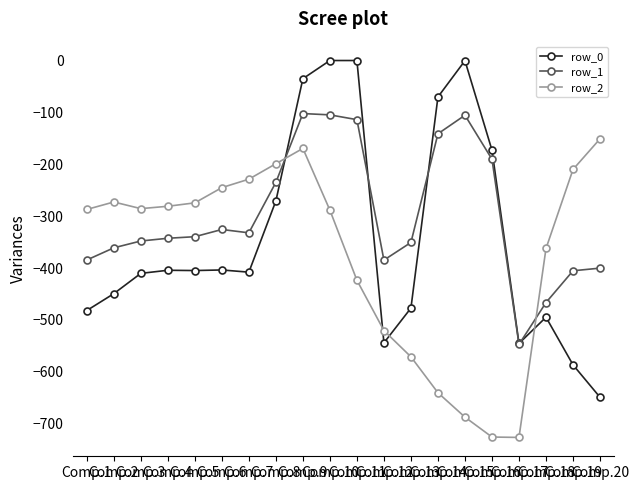

At which category is the sum across all series the highest?

Comp.9